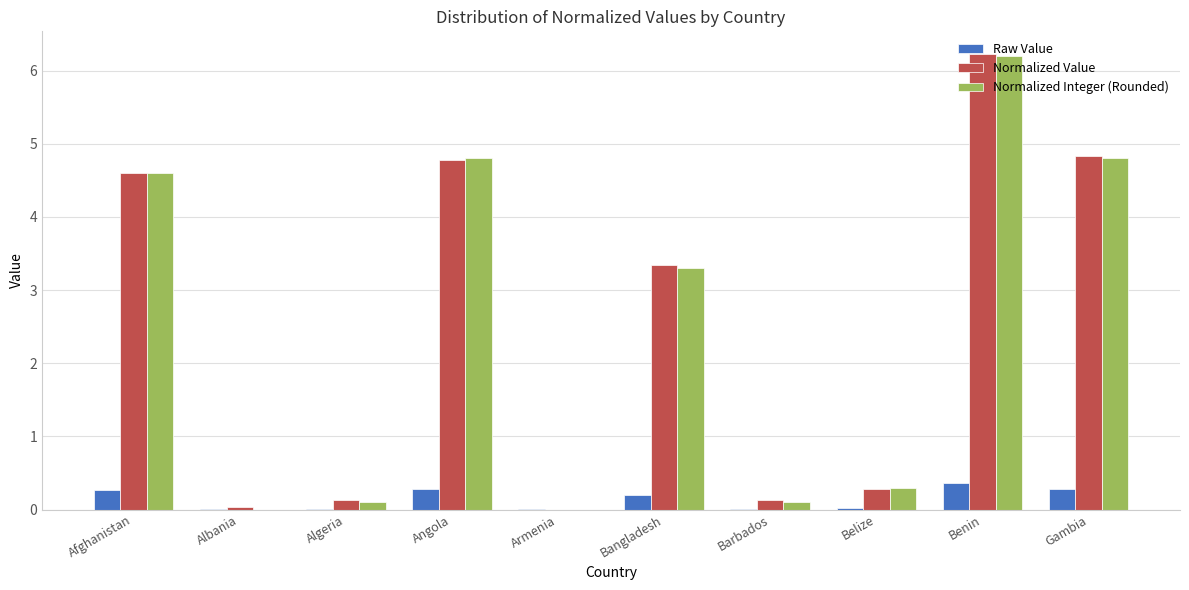

What is the maximum value shown in the chart?

6.2